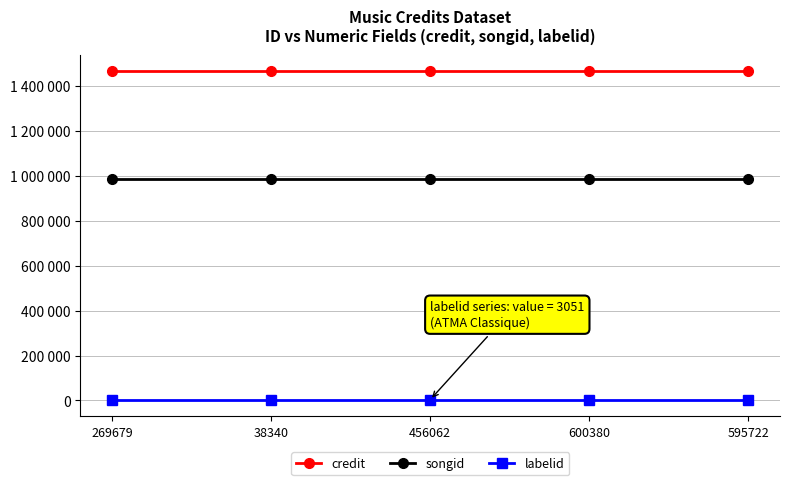

True or false: labelid has more than 2 interior local peaks.

False